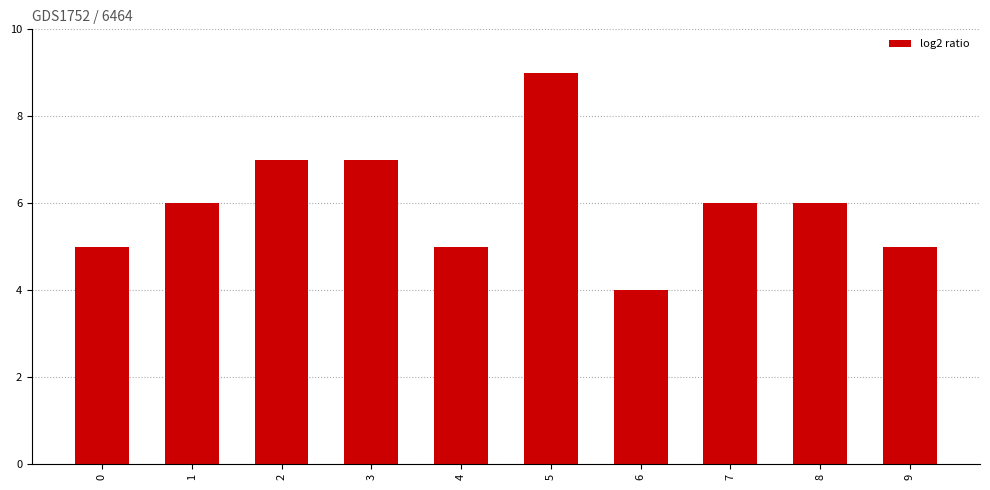

Does the chart contain any negative values?

No